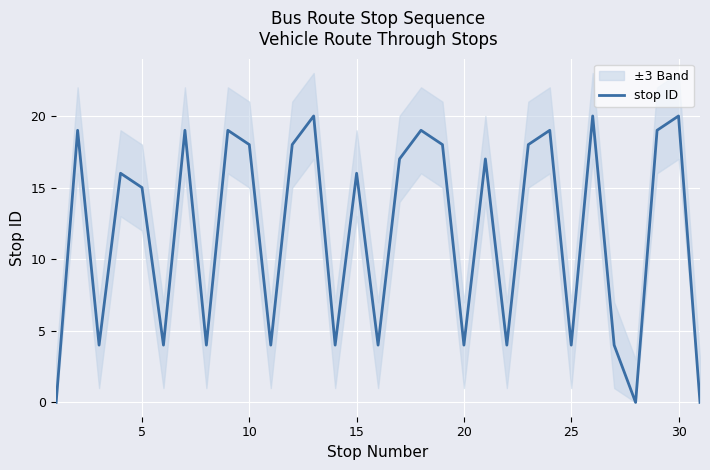

What is the sum of all values?

367